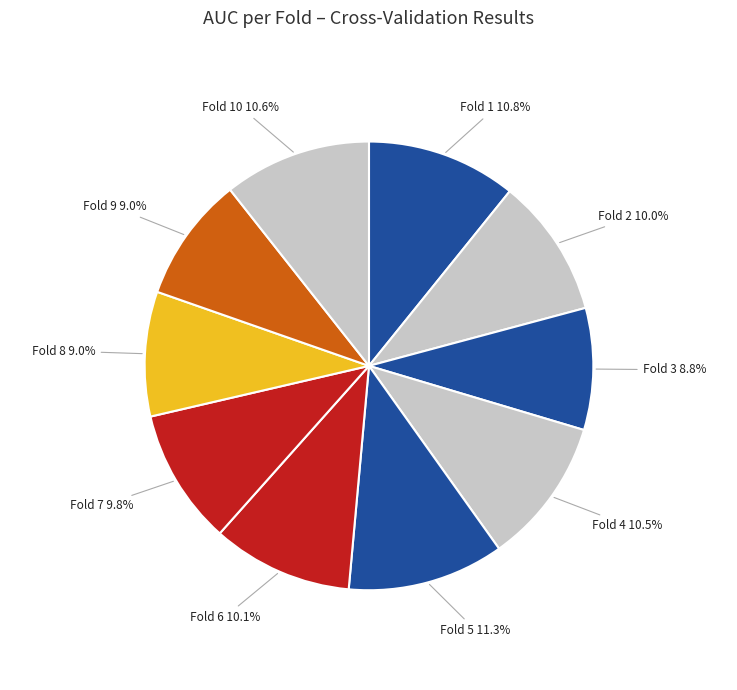

How many slices are in this pie chart?

10